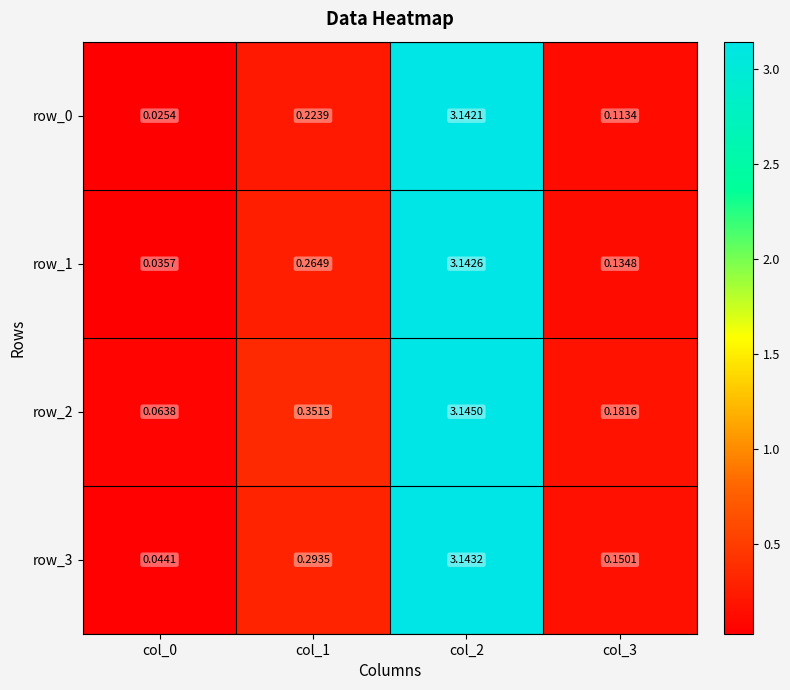

Is the value of row_0 at col_0 greater than the value of row_3 at col_1?

No